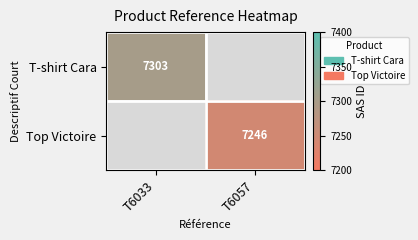

Is it true that Top Victoire equals 7246 at T6057?

True